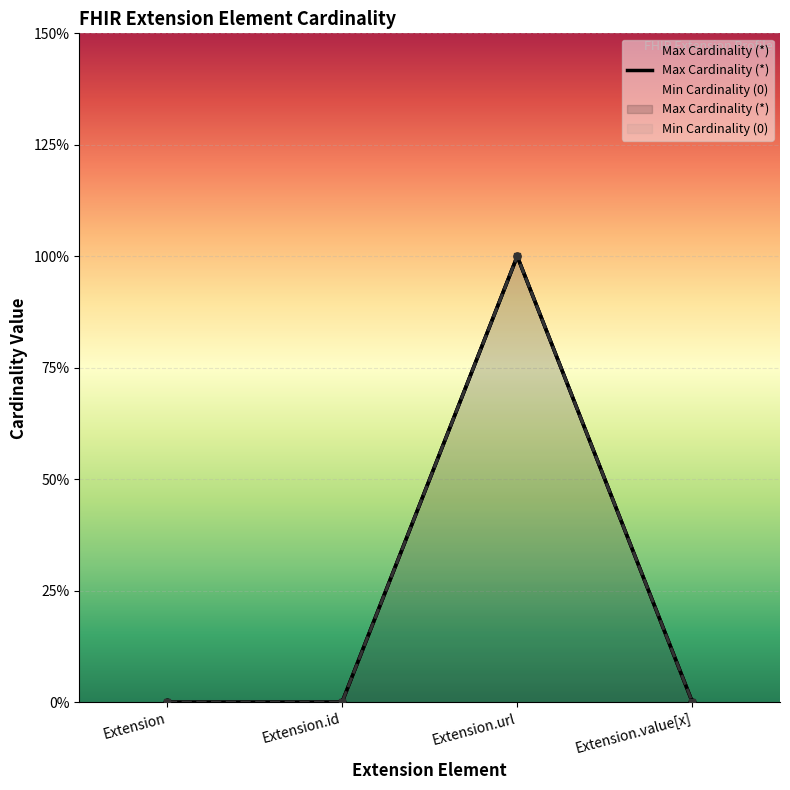

How many lines are shown in the chart?

2